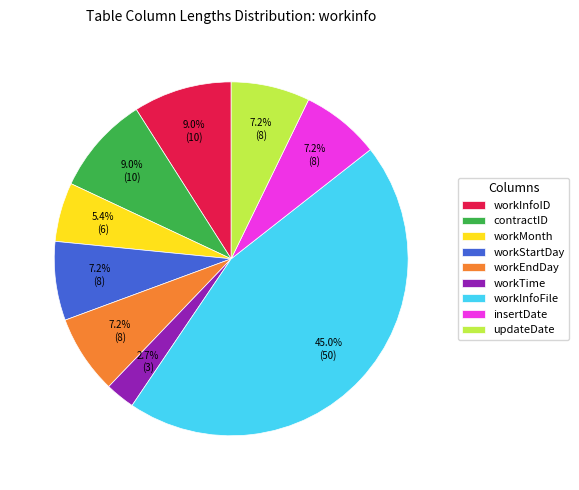

Count the number of slices in the pie.

9